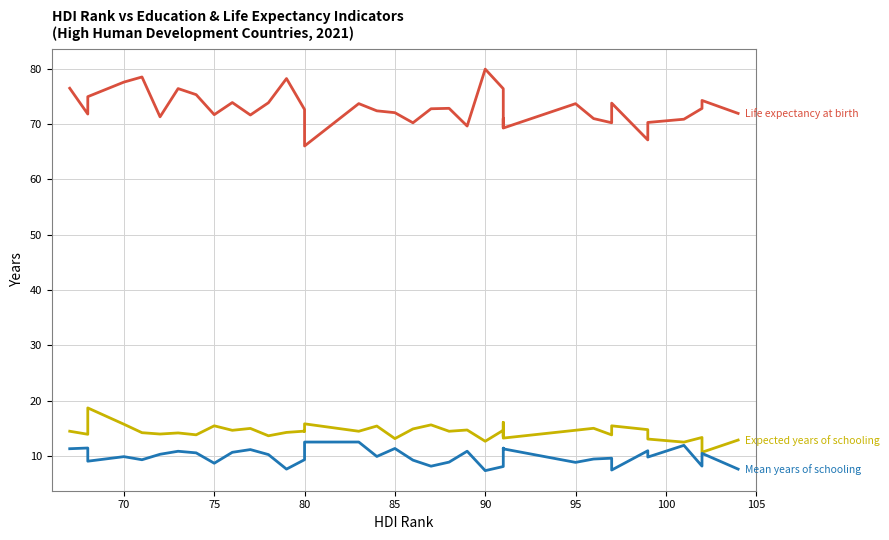

Is the value of Mean years of schooling at 12 greater than the value of Expected years of schooling at 11?

No